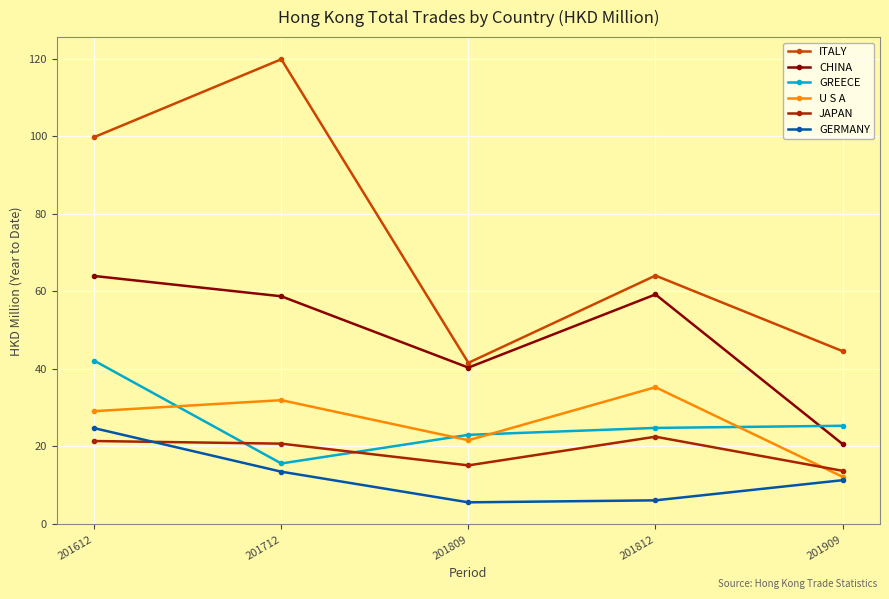

Is this an area chart (filled region under the line)?

No